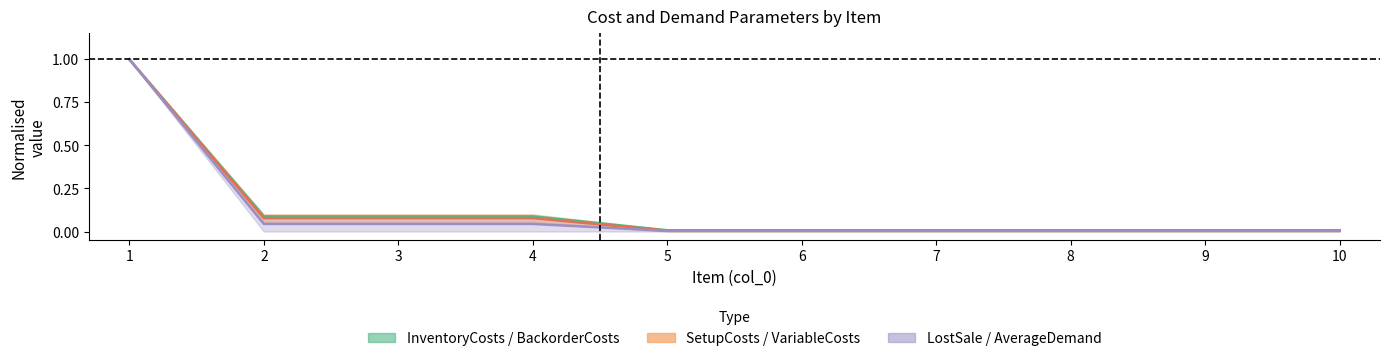

Is the value of BackorderCosts at 8 greater than the value of SetupCosts at 5?

No